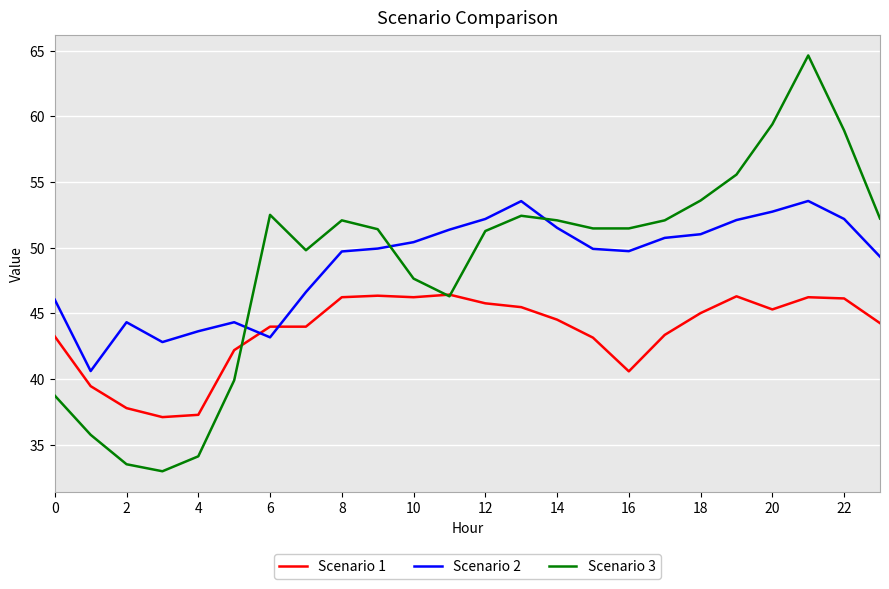

True or false: Scenario 3 and Scenario 1 intersect in this chart.

True